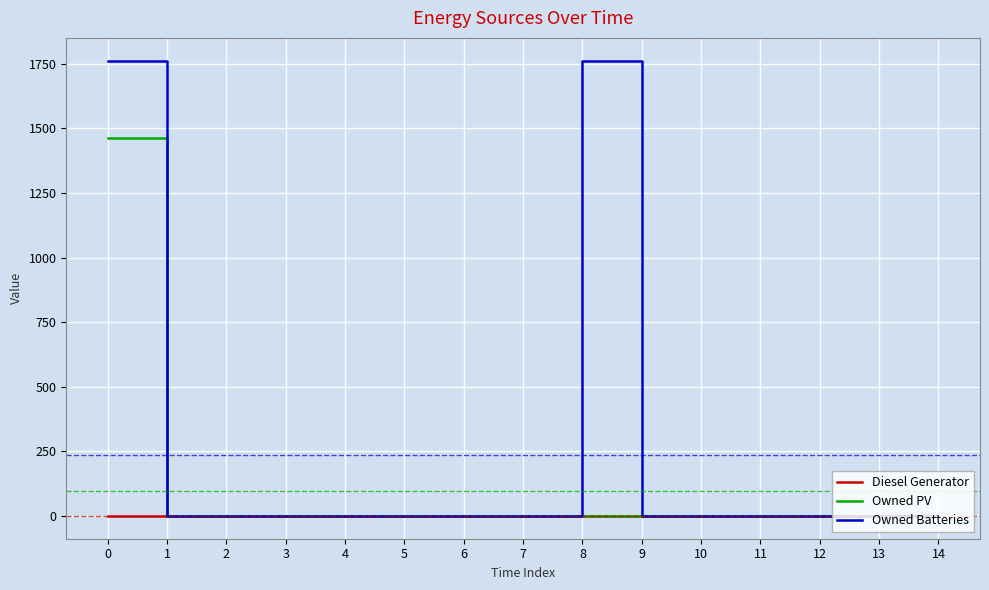

Which series has the largest range (max minus min)?

Owned Batteries